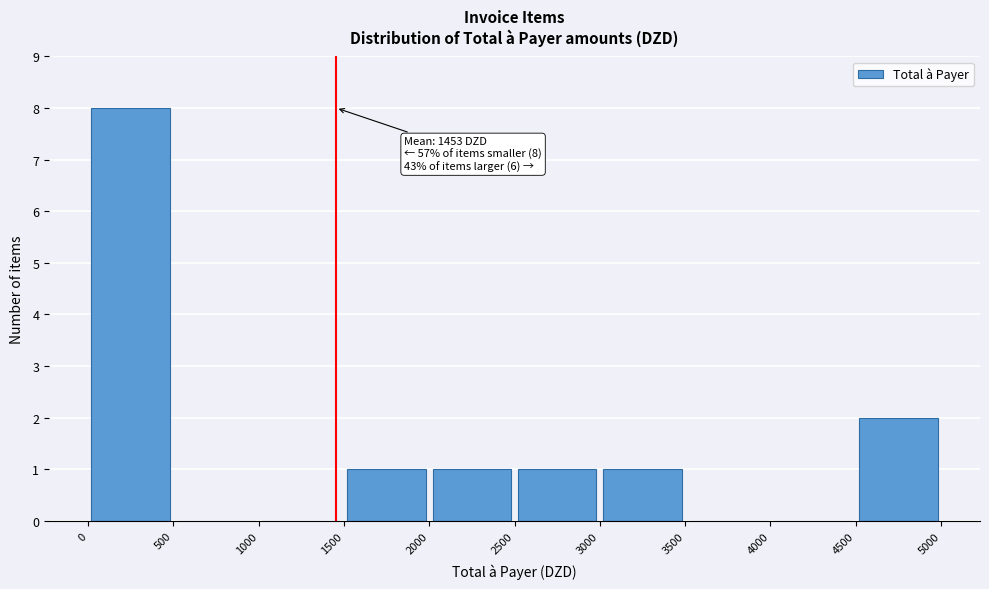

Over which range of the x-axis is the bar tallest?

0 to 500